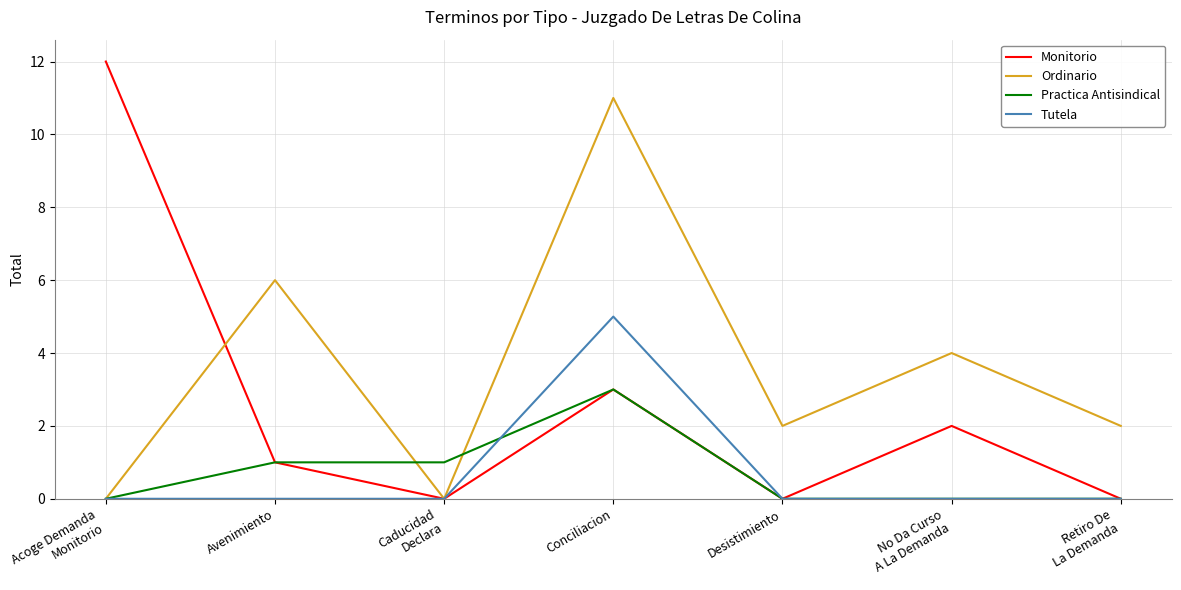

What are all the series names shown in the legend?

Monitorio, Ordinario, Practica Antisindical, Tutela